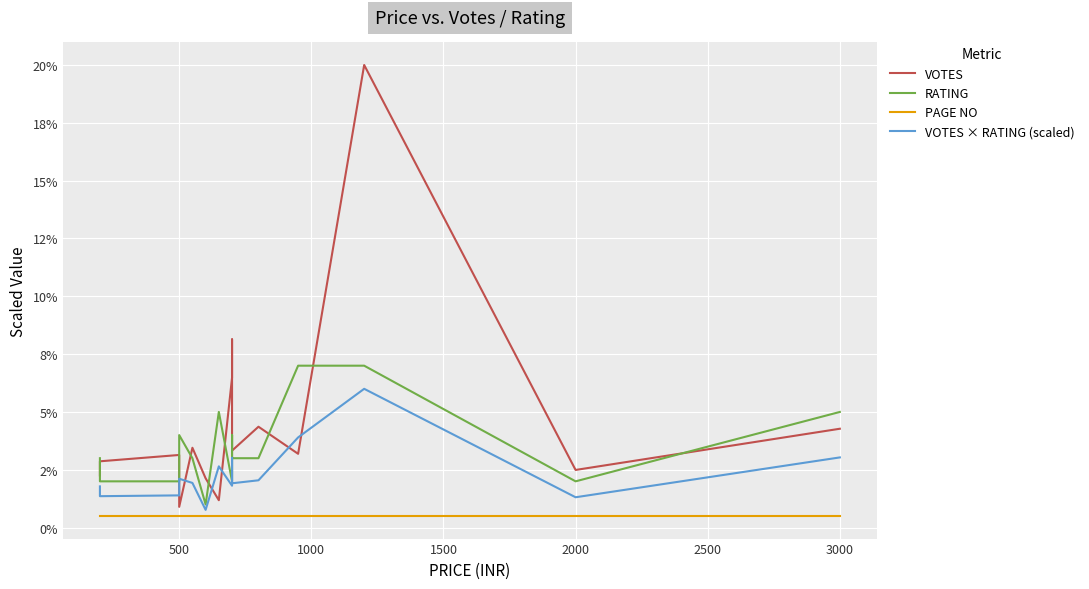

True or false: RATING has more than 0 points higher than both neighbors.

True